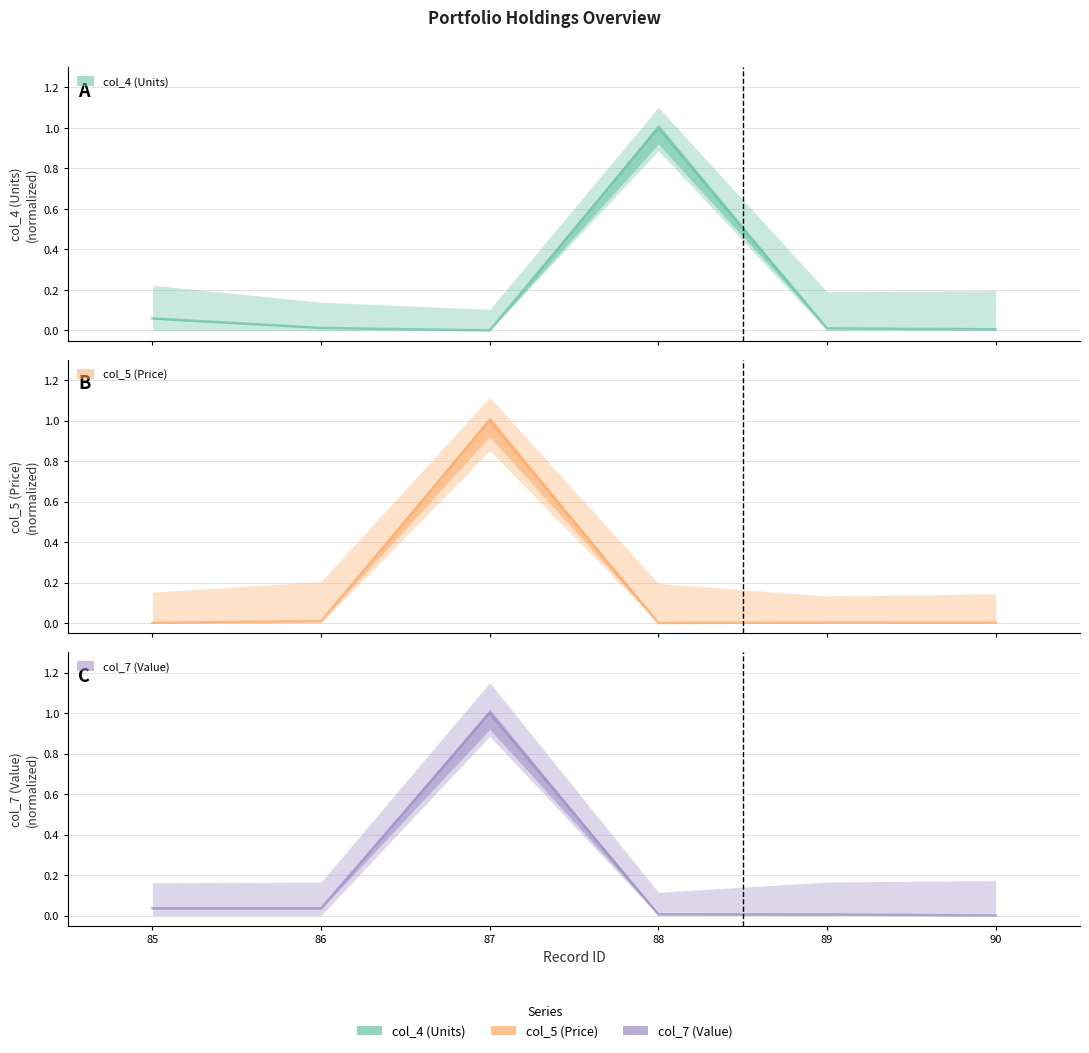

Reading right to left, list all the values displayed in this chart.

col_4 (Units): 90=0.0	89=0.0	88=1.0	87=0.0	86=0.0	85=0.1
col_5 (Price): 90=0.0	89=0.0	88=0.0	87=1.0	86=0.0	85=0.0
col_7 (Value): 90=0.0	89=0.0	88=0.0	87=1.0	86=0.0	85=0.0